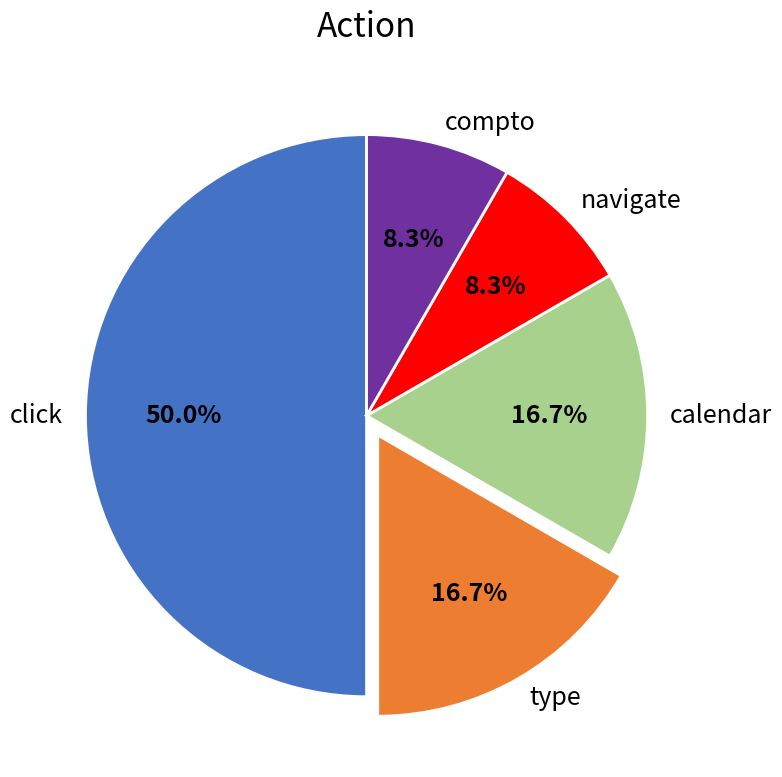

To the nearest percent, what is the average slice percentage?

20%